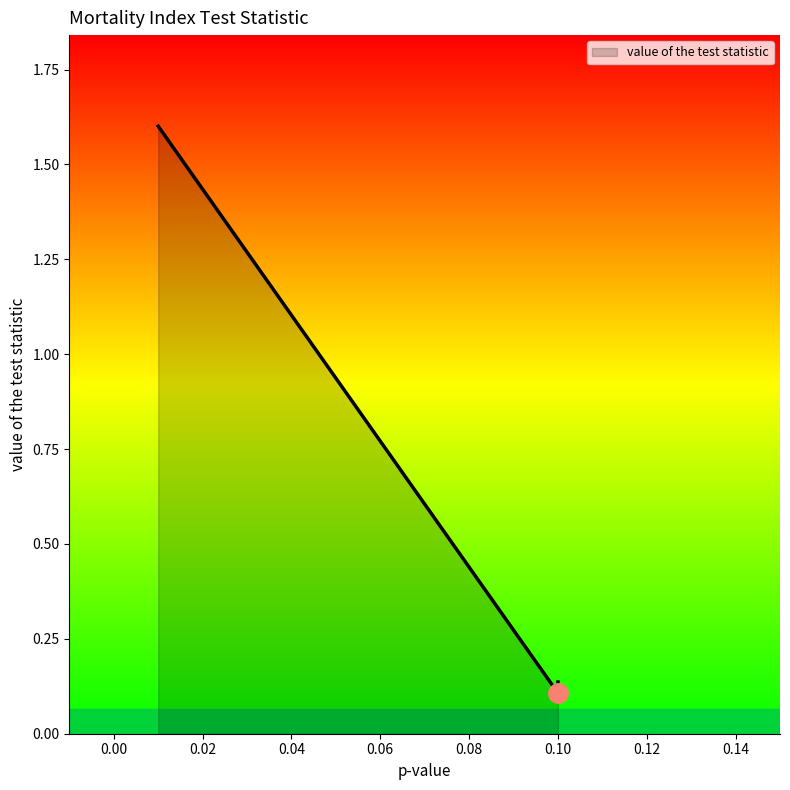

Rank the categories by value from highest to lowest.

0.01, 0.1, 0.1